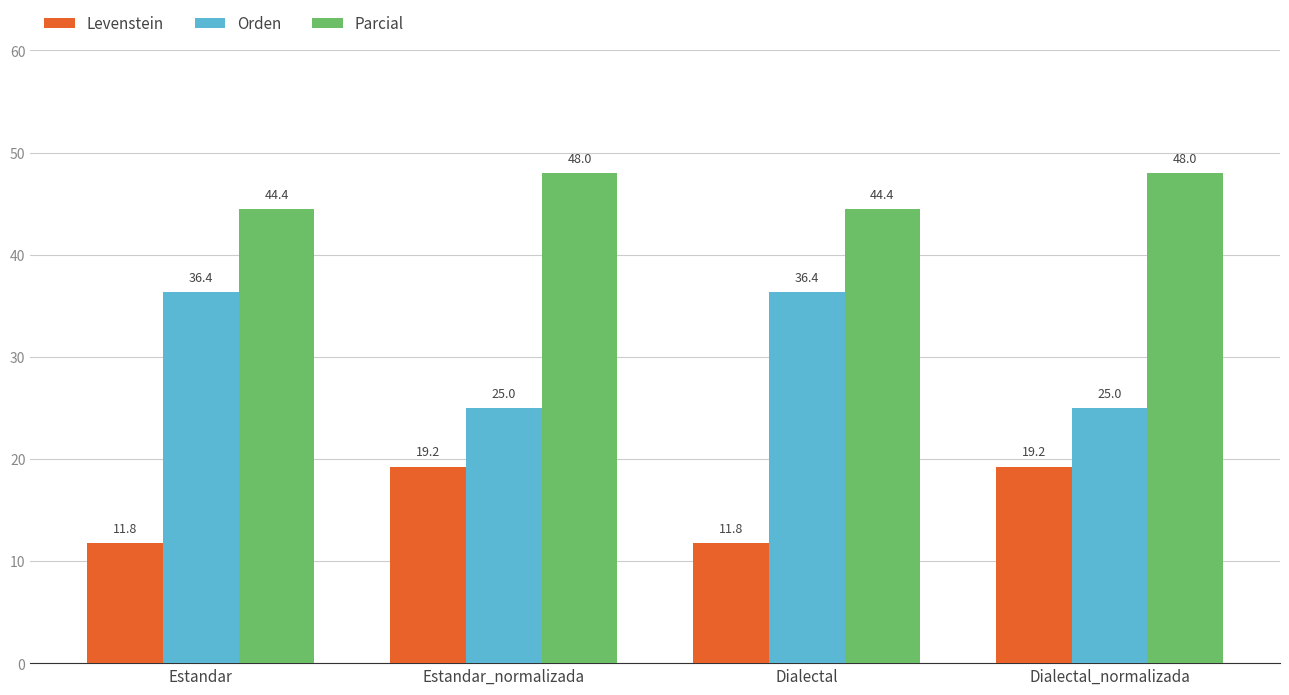

What value does the Levenstein series have at Estandar?

11.8